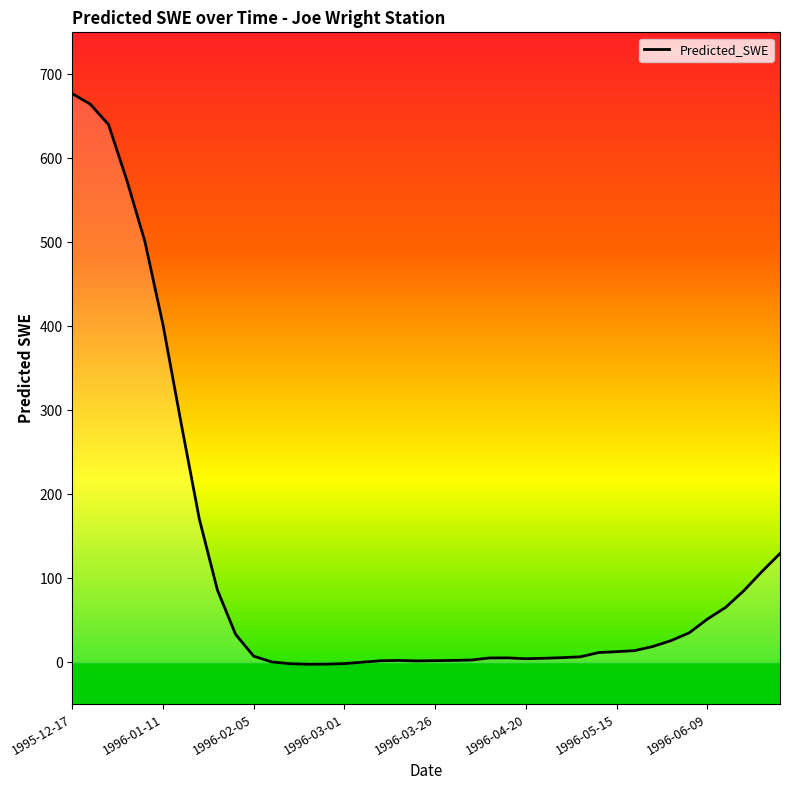

Does the chart have visible grid lines?

No